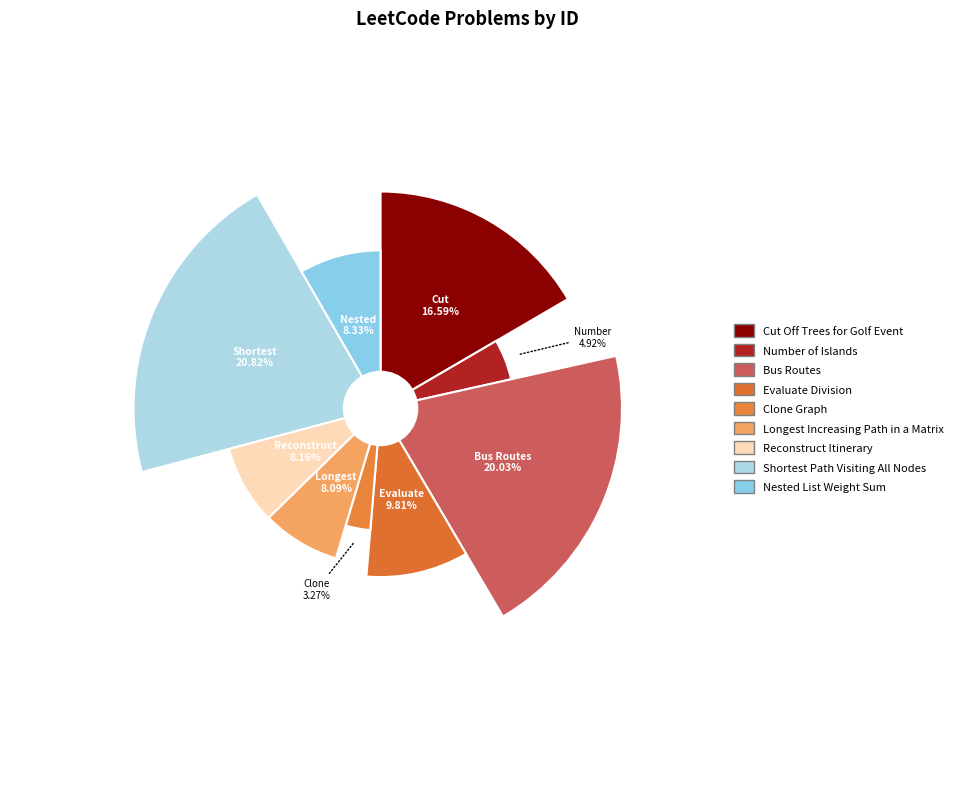

To the nearest percent, what is the combined percentage of Shortest Path Visiting All Nodes and Reconstruct Itinerary?

29%